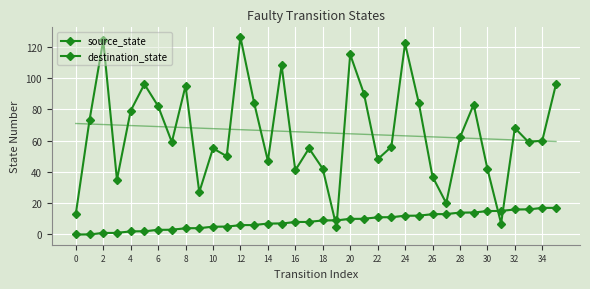

What are all the series names shown in the legend?

source_state, destination_state